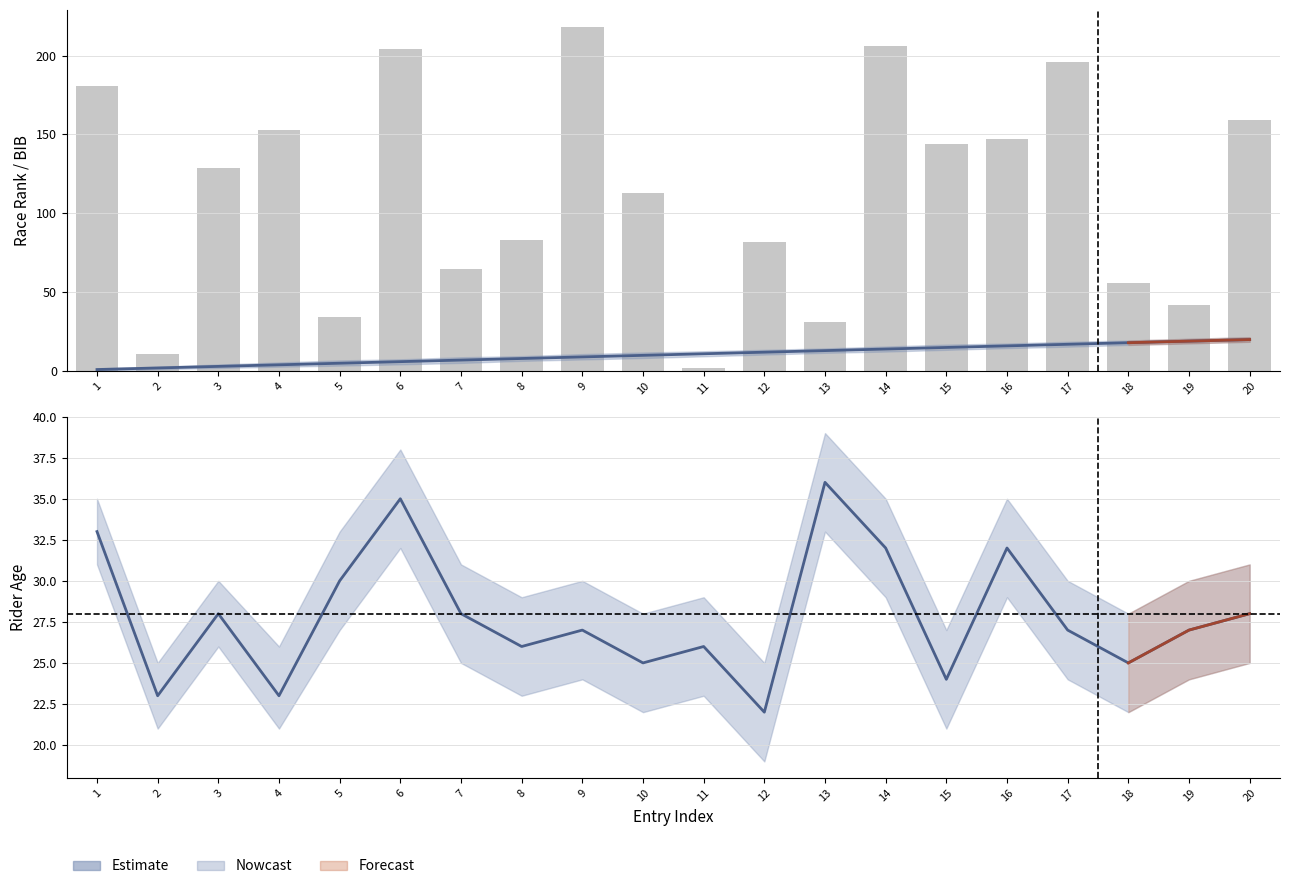

What is the minimum value for Age?

22